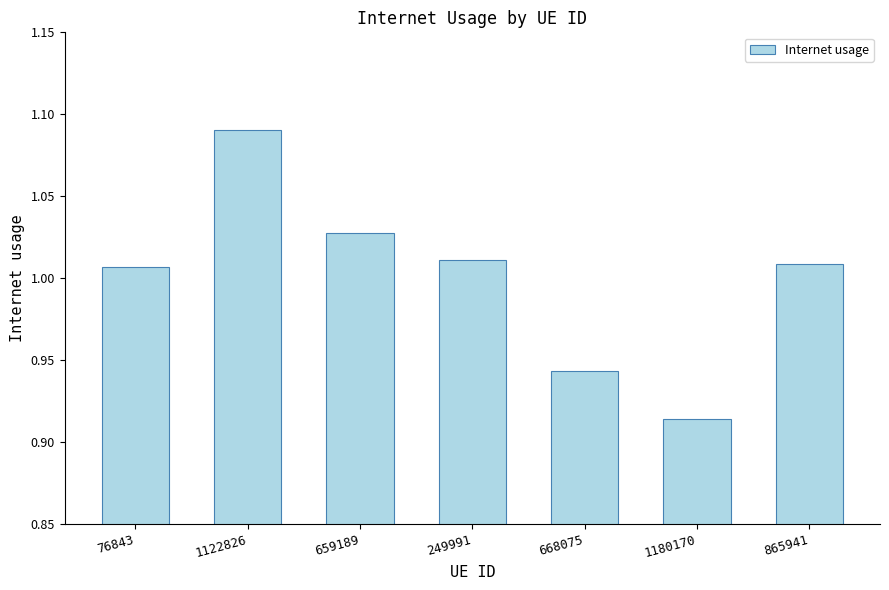

How many data points are less than 1?

2